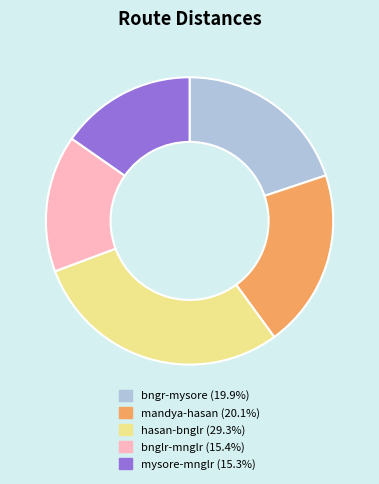

Is there any slice that represents more than half of the pie?

No